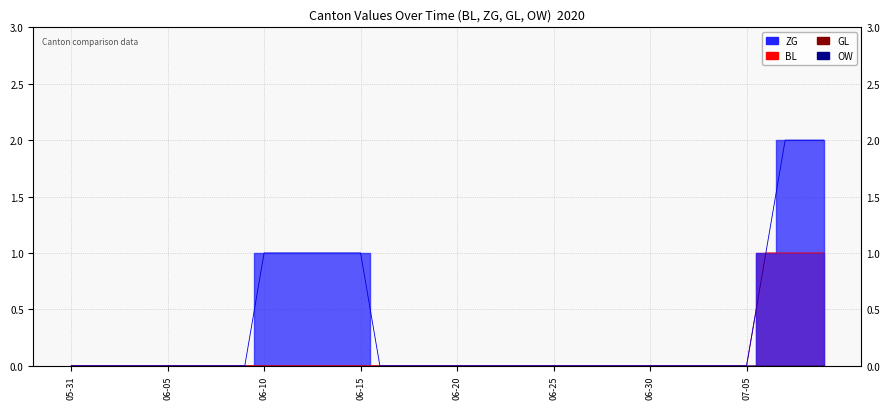

Which has a higher value, 2020-07-02 or 2020-06-03?

2020-07-02